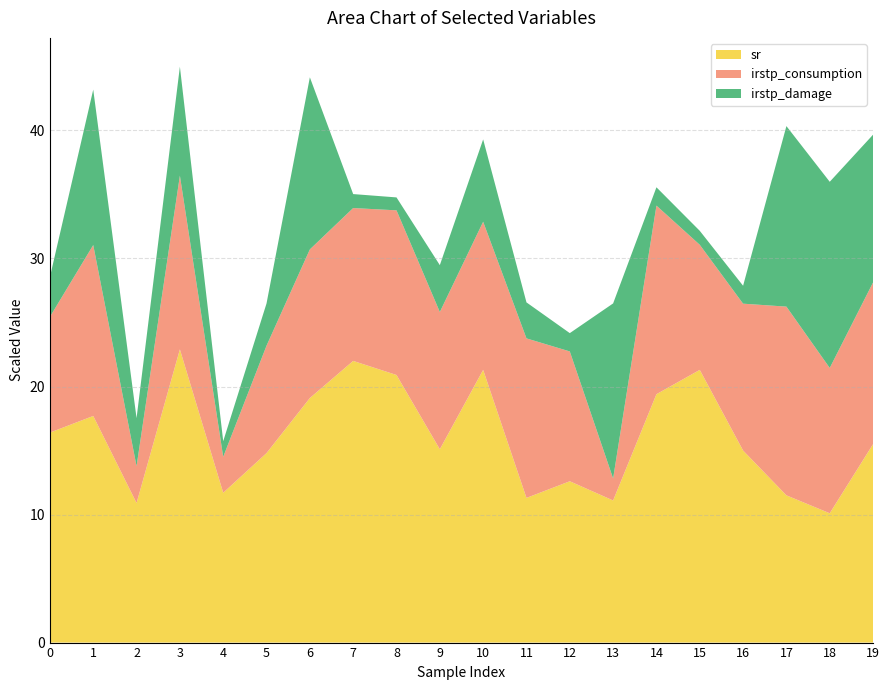

Is it true that sr equals 12.4 at 10?

False